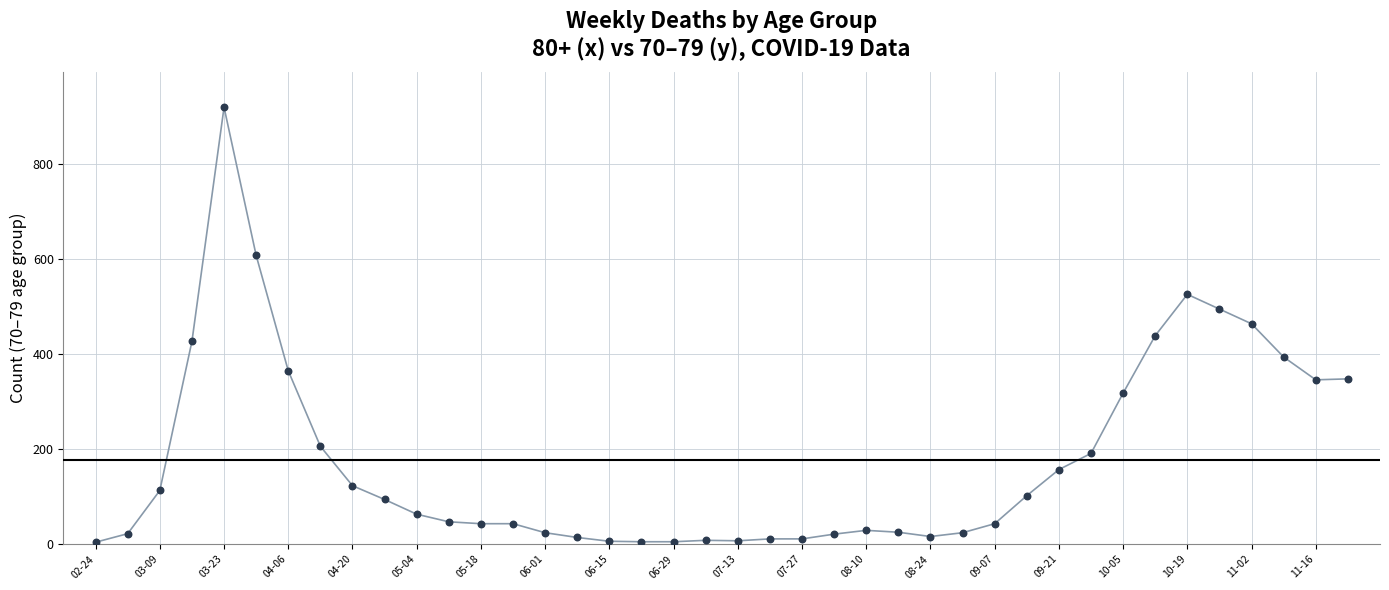

What is the range of Y values (max minus min)?

916